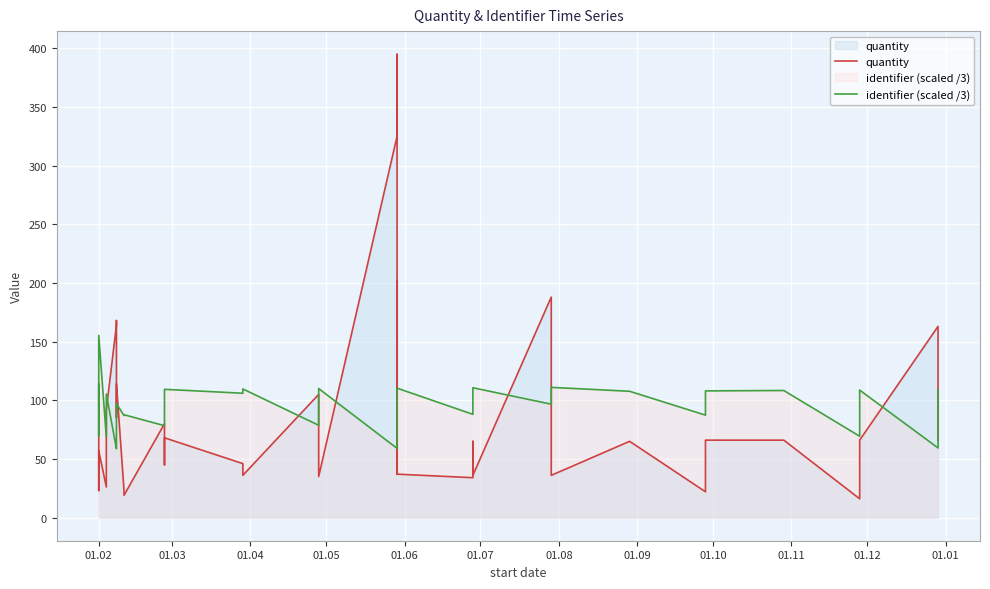

What is the average value of the identifier (scaled /3) series?

93.3